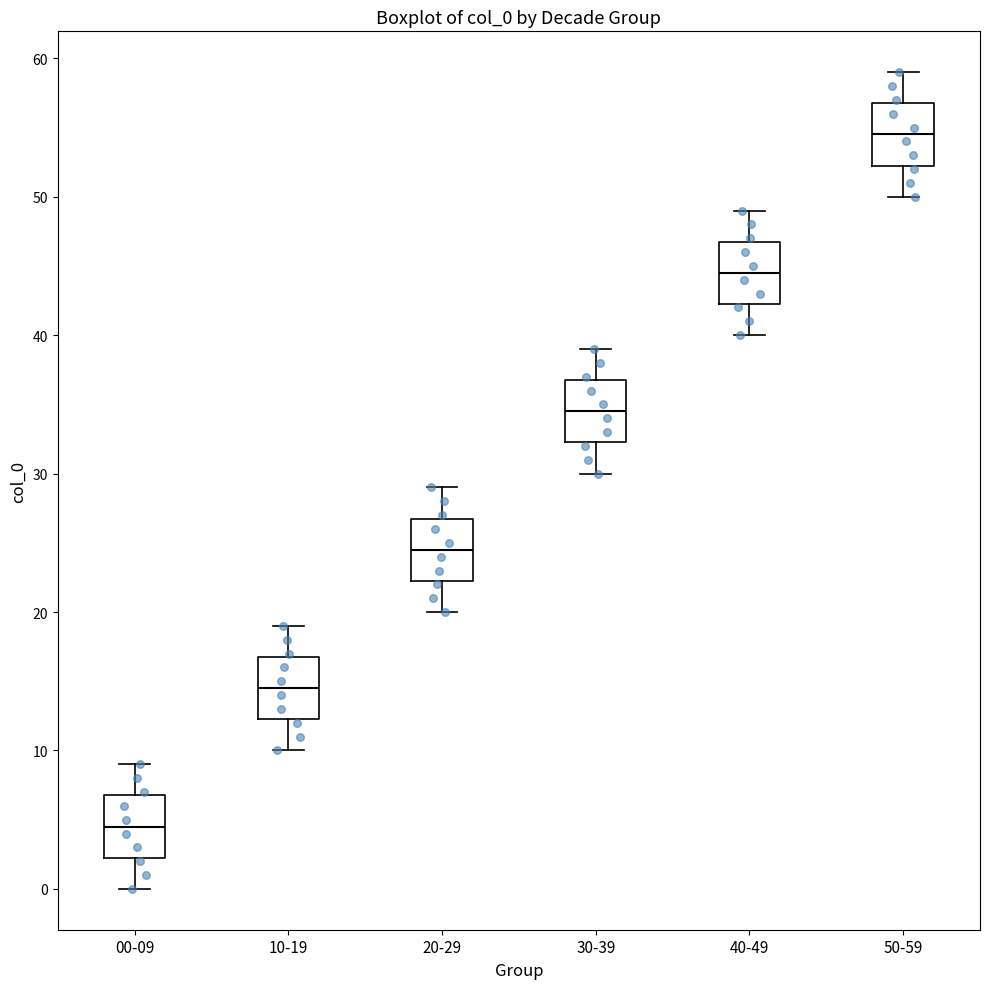

Which box's median line is the lowest?

00-09